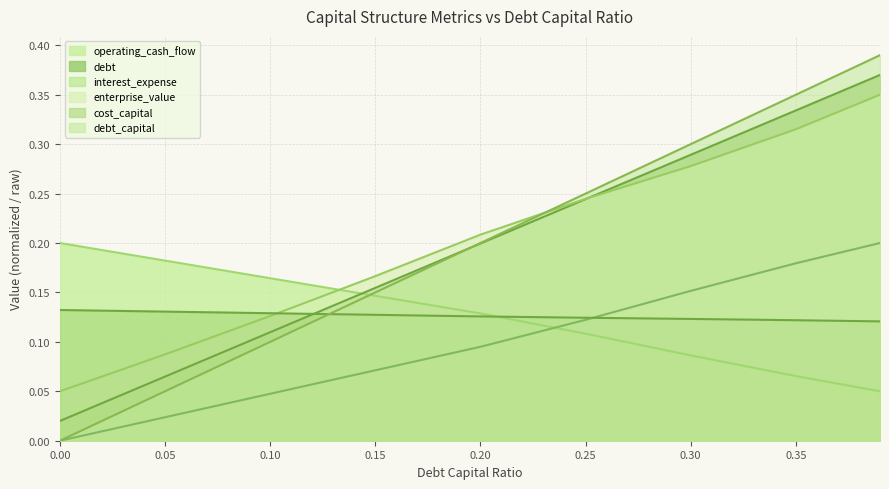

How many times do debt and cost_capital cross each other?

1